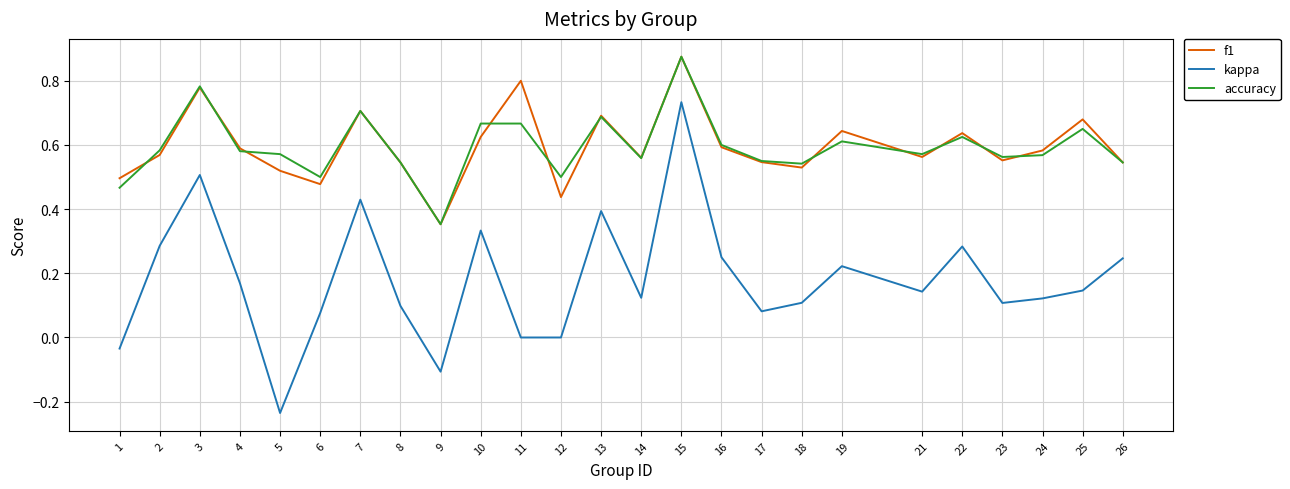

Which series has the largest range (max minus min)?

kappa